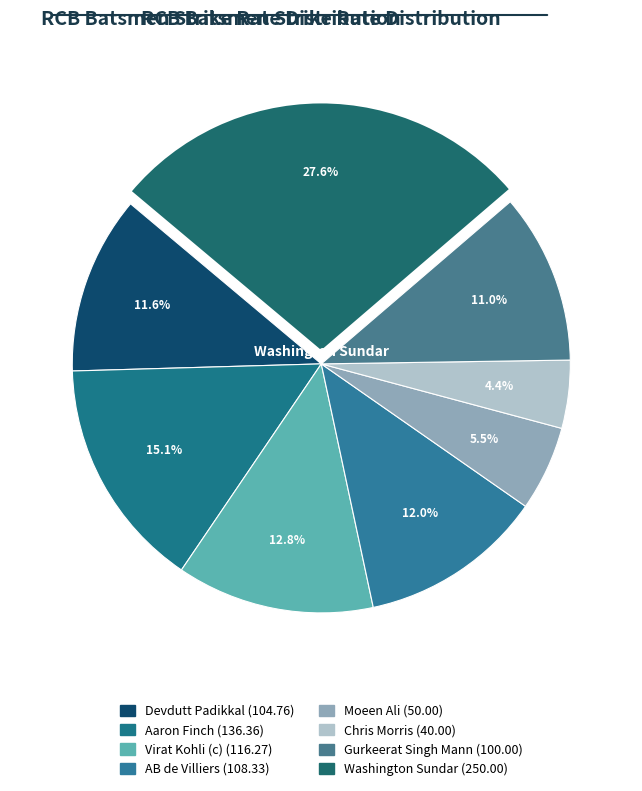

Which slice is the smallest?

Chris Morris